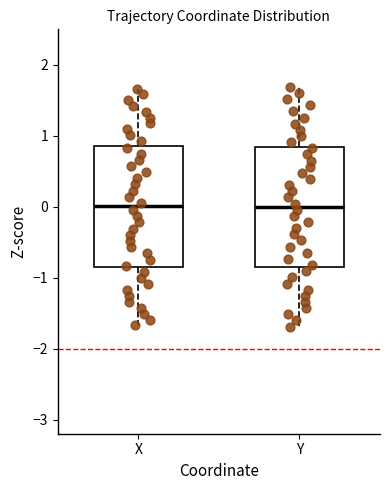

Reading left to right, read every box against the y-axis: the position of its median line, the range the box covers, and the ends of its whiskers. The values are not printed on the chart, so give them approximately, as read against the axis.

X: median 0.0, box -0.9 to 0.9, whiskers -1.7 to 1.7
Y: median 0.0, box -0.8 to 0.8, whiskers -1.7 to 1.7